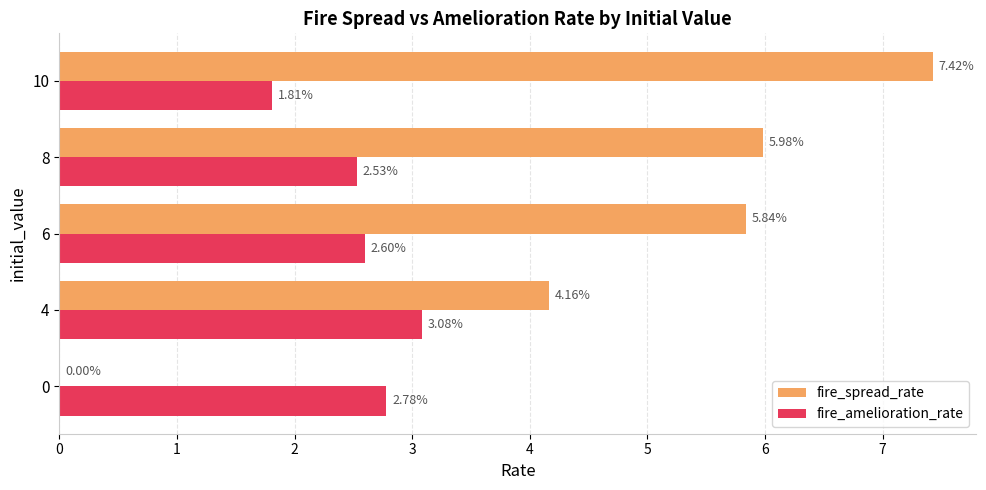

Between 4 and 8, which series saw the biggest shift?

fire_spread_rate